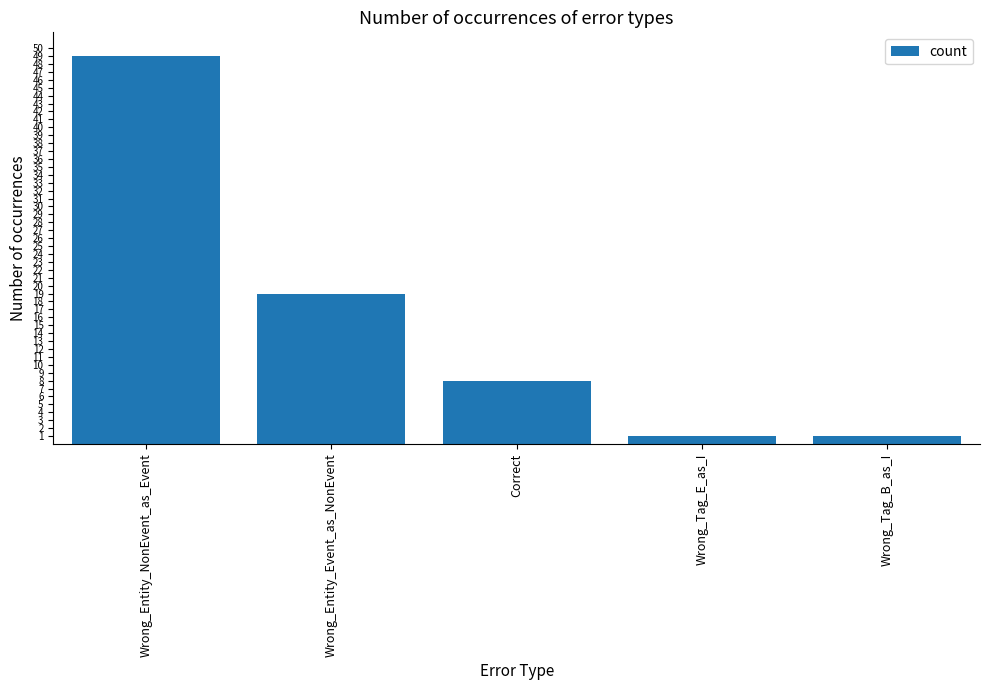

What is the greatest value displayed?

49